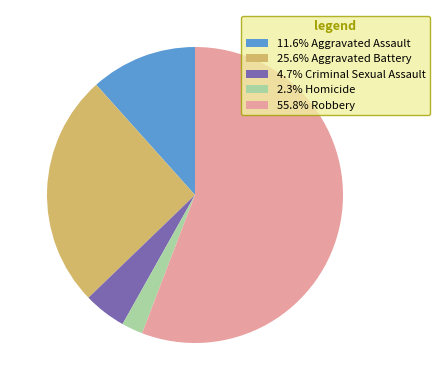

Does any single category account for the majority?

Yes